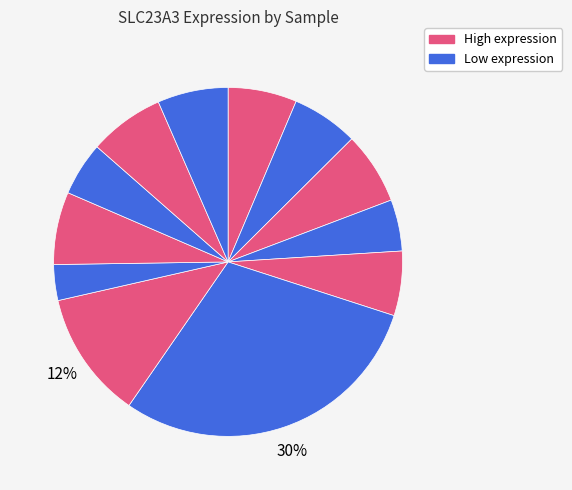

Count the number of slices in the pie.

12